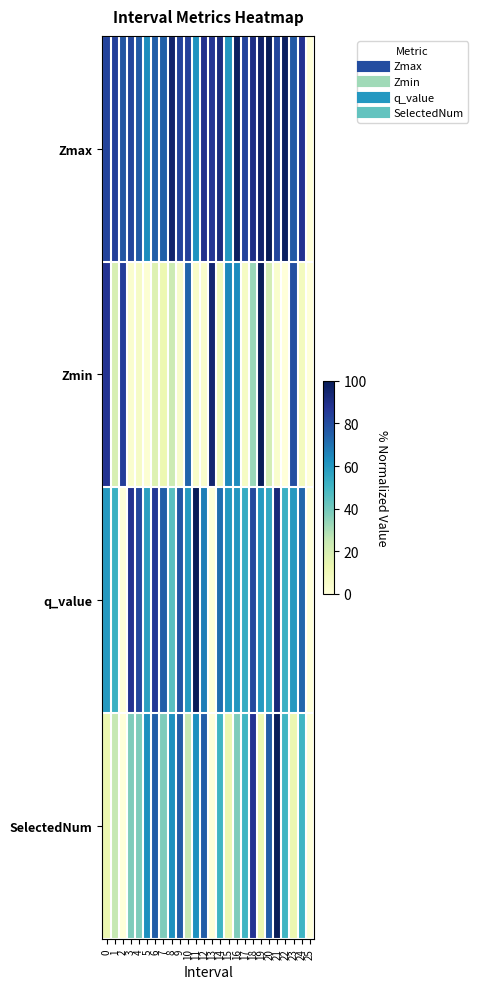

What is the difference between the highest and lowest values at 17?

76.4